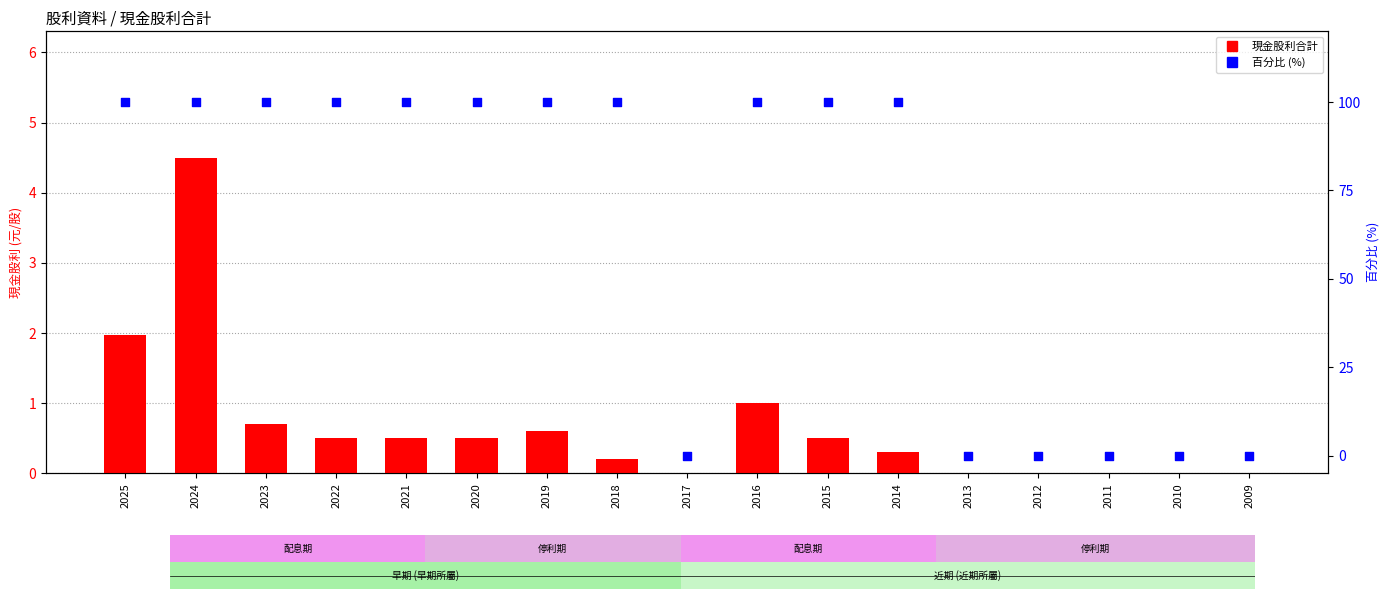

At how many categories does at least one series exceed 92?

11